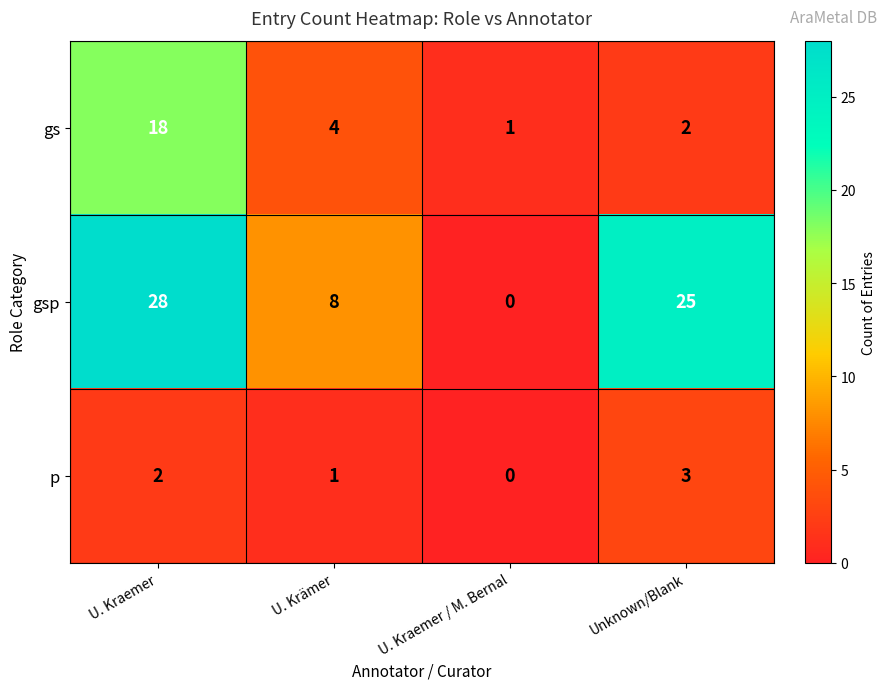

Reading left to right, what are all the values shown in this chart?

gs: 18	4	1	2
gsp: 28	8	0	25
p: 2	1	0	3